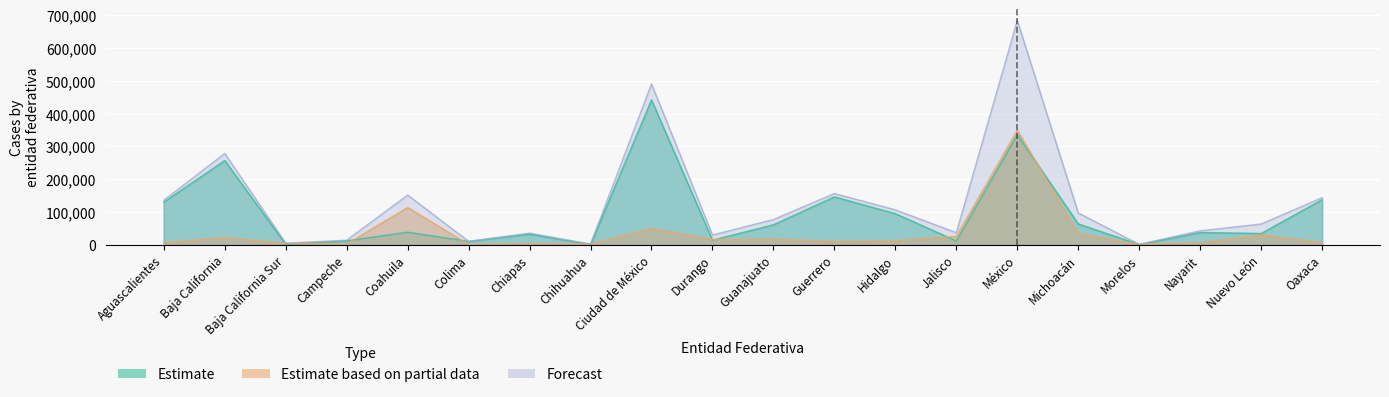

Which category has the highest value across all series?

México